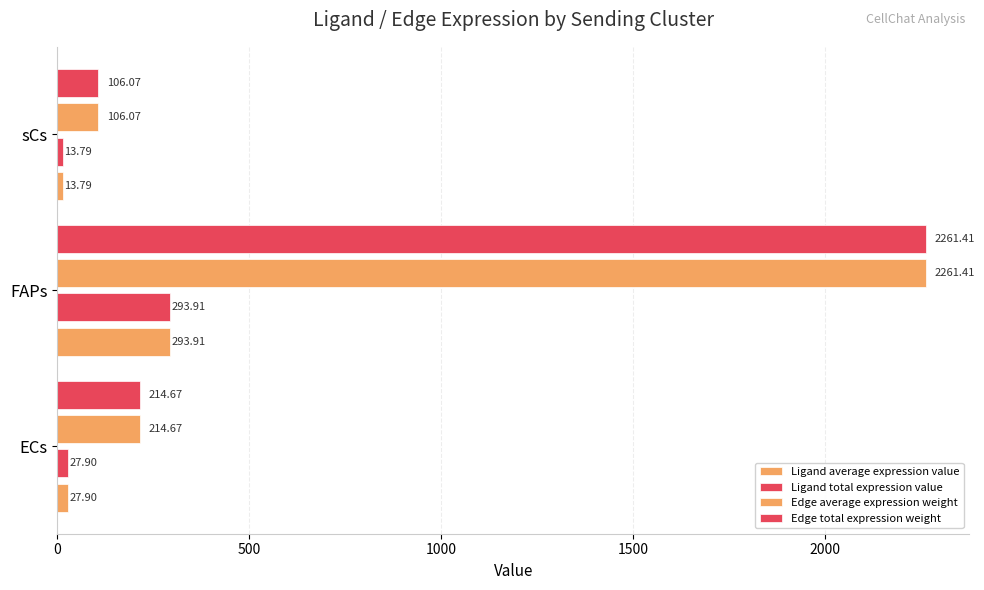

What is the value of the Edge total expression weight bar at the 3rd from the left?

106.1